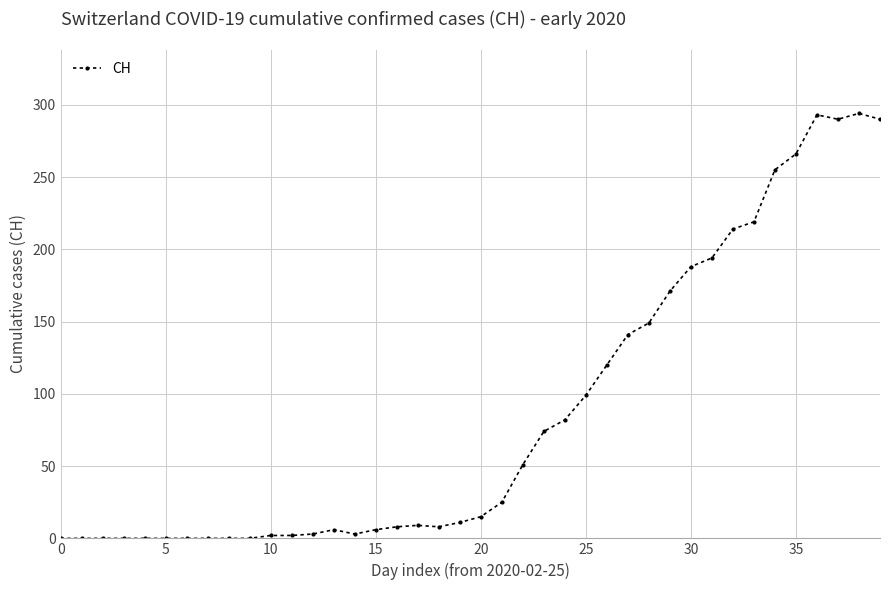

What is the average value?

87